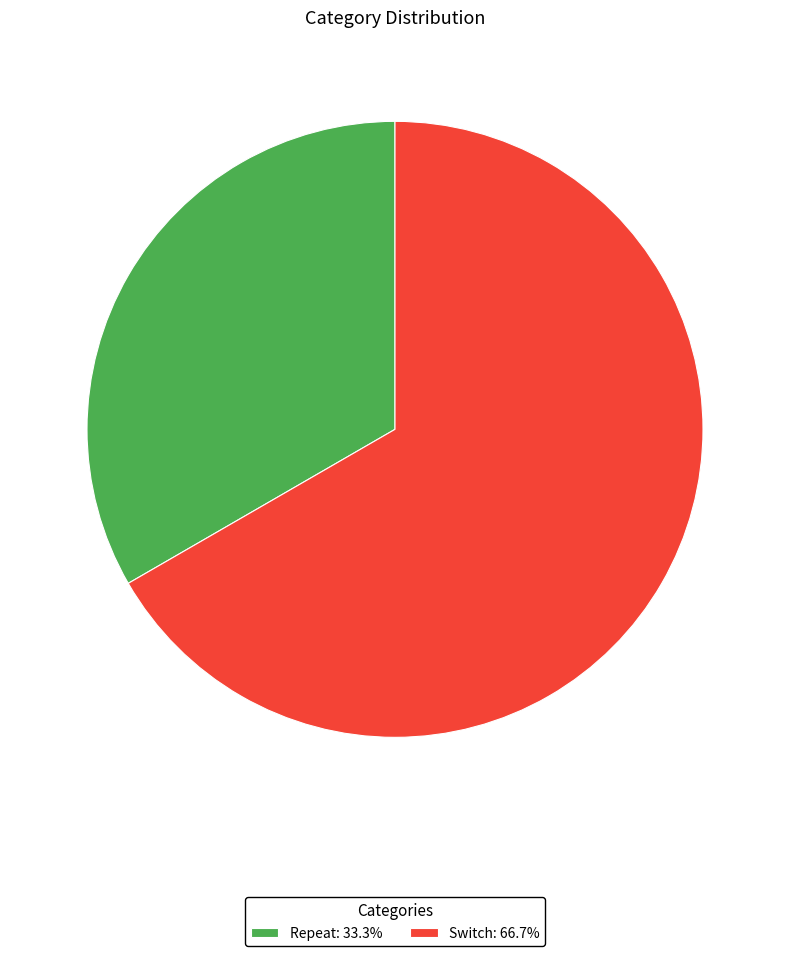

The Switch slice represents 67% of the pie. True or false?

True